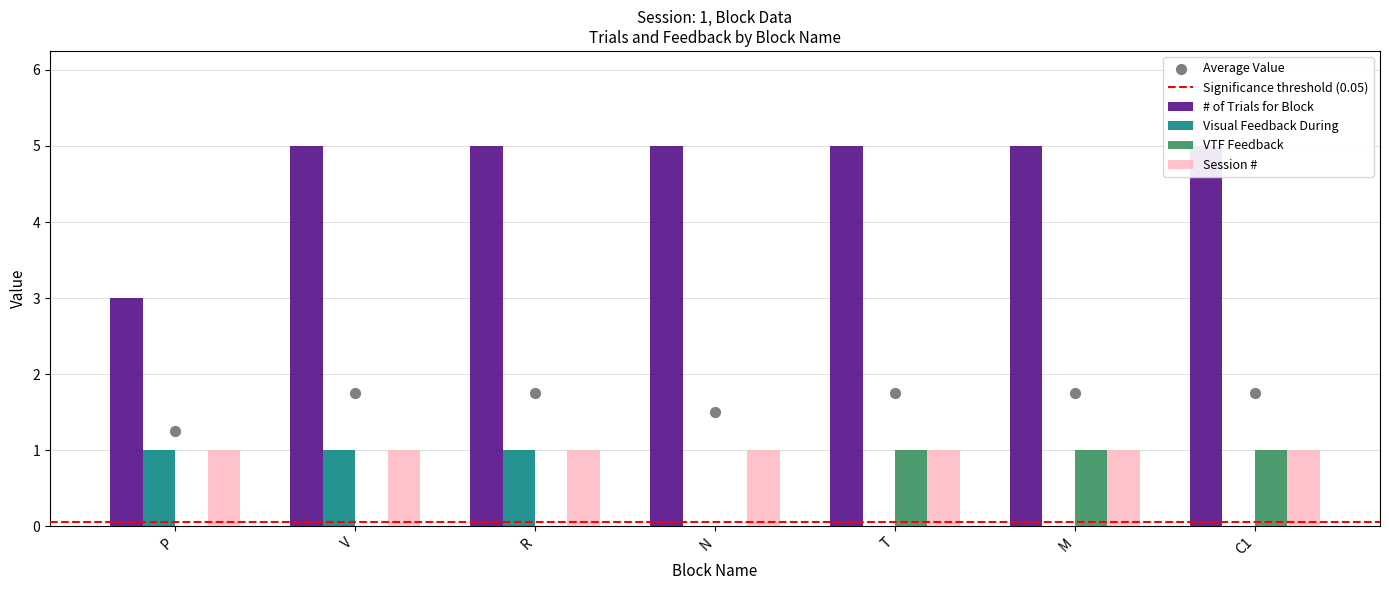

Which series has the largest total across all categories?

# of Trials for Block